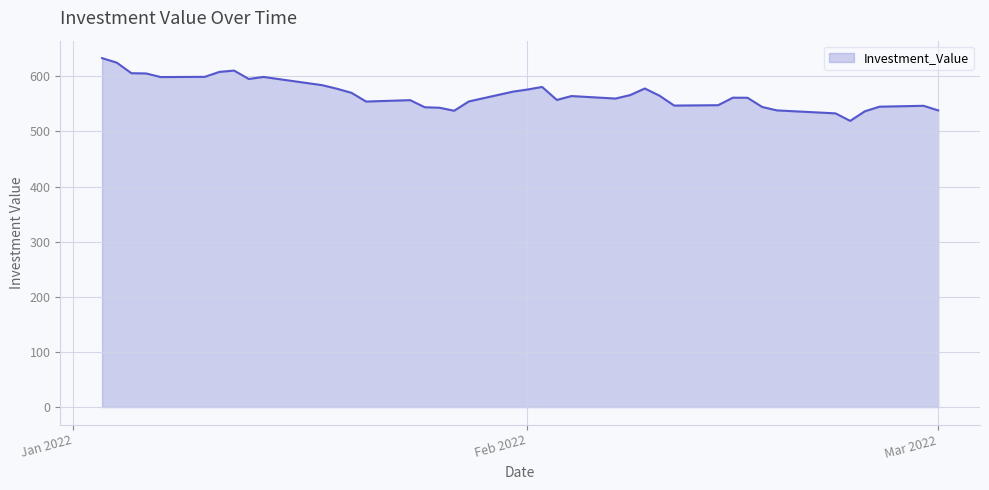

What is the difference between the maximum and minimum values?

113.9